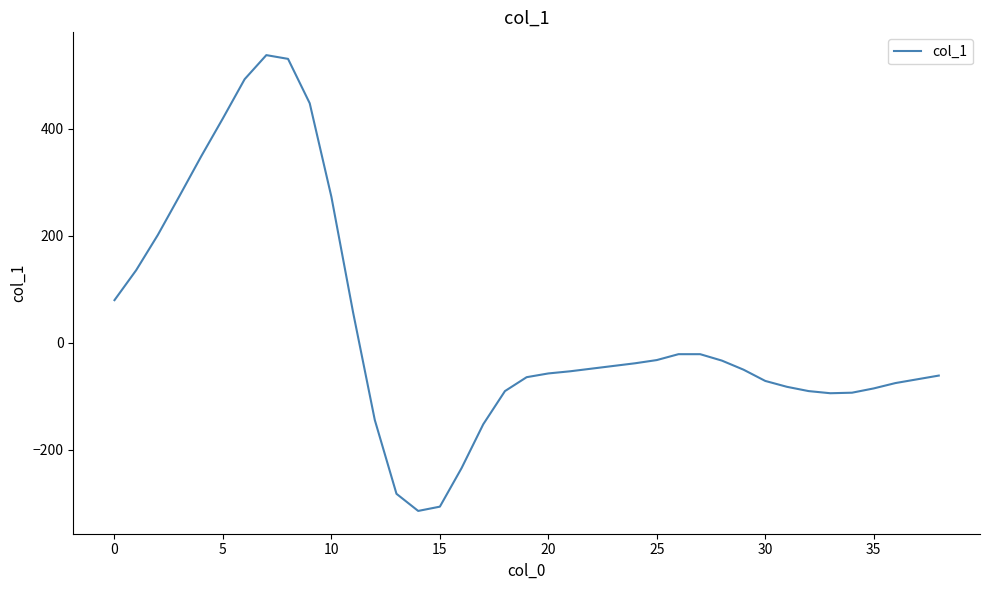

How many values are below zero?

27